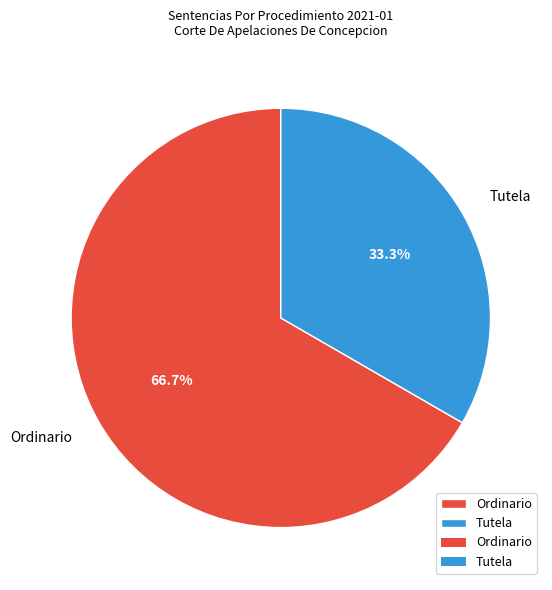

Between Tutela and Ordinario, which is larger?

Ordinario